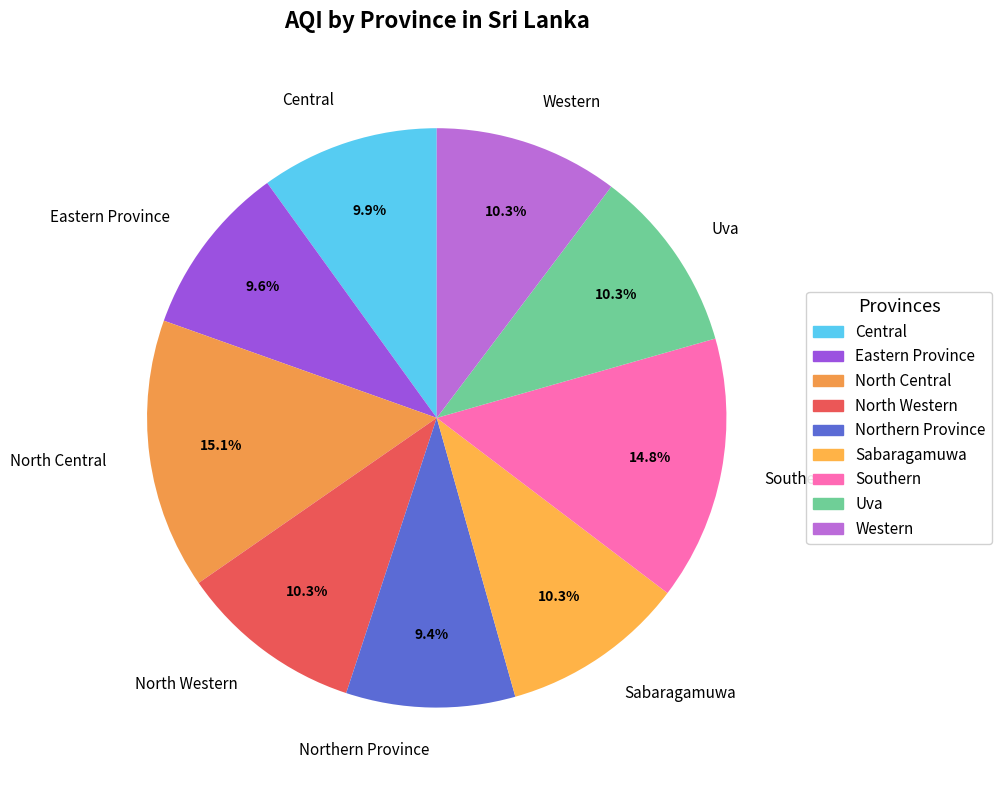

How many slices are in this pie chart?

9